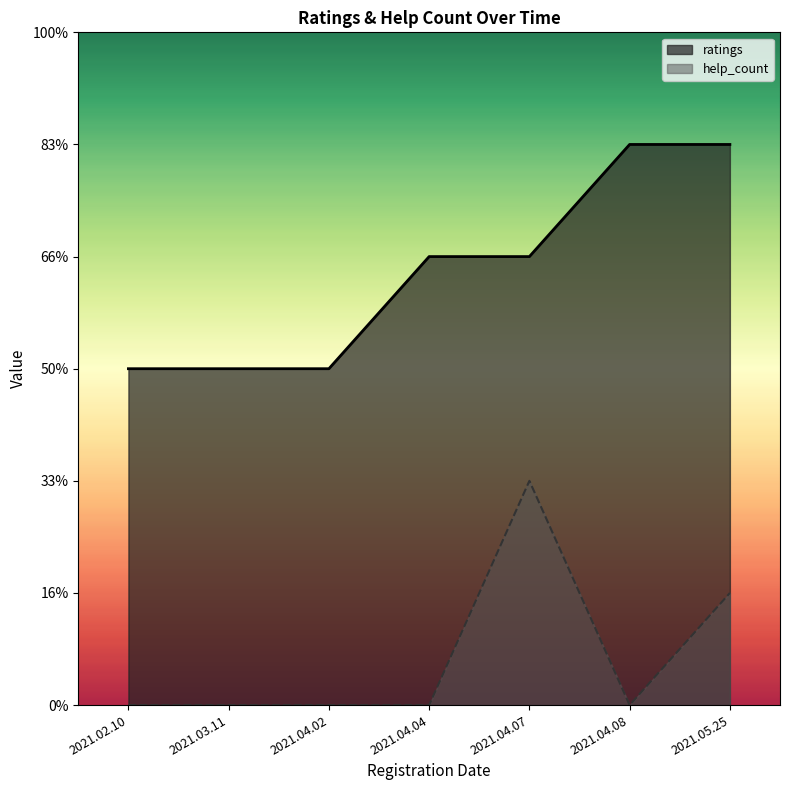

Reading right to left, extract all data points from this chart.

ratings: 2021.05.25=5	2021.04.08=5	2021.04.07=4	2021.04.04=4	2021.04.02=3	2021.03.11=3	2021.02.10=3
help_count: 2021.05.25=1	2021.04.08=0	2021.04.07=2	2021.04.04=0	2021.04.02=0	2021.03.11=0	2021.02.10=0